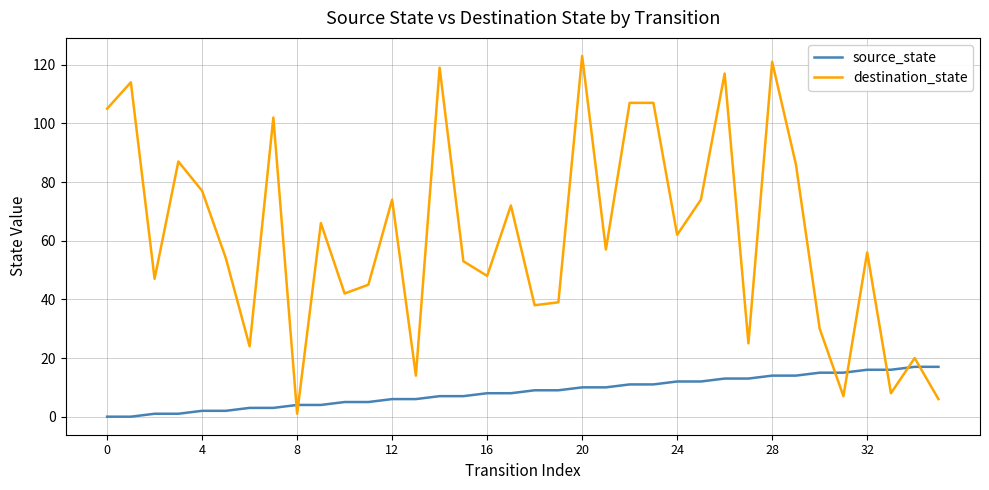

Which series has the largest total across all categories?

destination_state